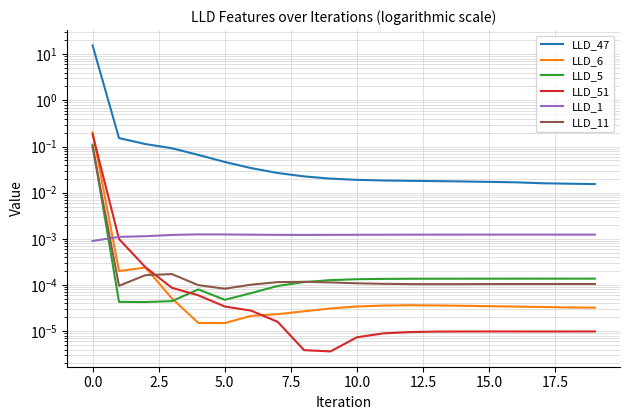

Reading right to left, list all the values displayed in this chart.

LLD_47: 0.0	0.0	0.0	0.0	0.0	0.0	0.0	0.0	0.0	0.0	0.0	0.0	0.0	0.0	0.0	0.1	0.1	0.1	0.2	15.5
LLD_6: 0.0	0.0	0.0	0.0	0.0	0.0	0.0	0.0	0.0	0.0	0.0	0.0	0.0	0.0	0.0	0.0	0.0	0.0	0.0	0.2
LLD_5: 0.0	0.0	0.0	0.0	0.0	0.0	0.0	0.0	0.0	0.0	0.0	0.0	0.0	0.0	0.0	0.0	0.0	0.0	0.0	0.1
LLD_51: 0.0	0.0	0.0	0.0	0.0	0.0	0.0	0.0	0.0	0.0	0.0	0.0	0.0	0.0	0.0	0.0	0.0	0.0	0.0	0.2
LLD_1: 0.0	0.0	0.0	0.0	0.0	0.0	0.0	0.0	0.0	0.0	0.0	0.0	0.0	0.0	0.0	0.0	0.0	0.0	0.0	0.0
LLD_11: 0.0	0.0	0.0	0.0	0.0	0.0	0.0	0.0	0.0	0.0	0.0	0.0	0.0	0.0	0.0	0.0	0.0	0.0	0.0	0.1